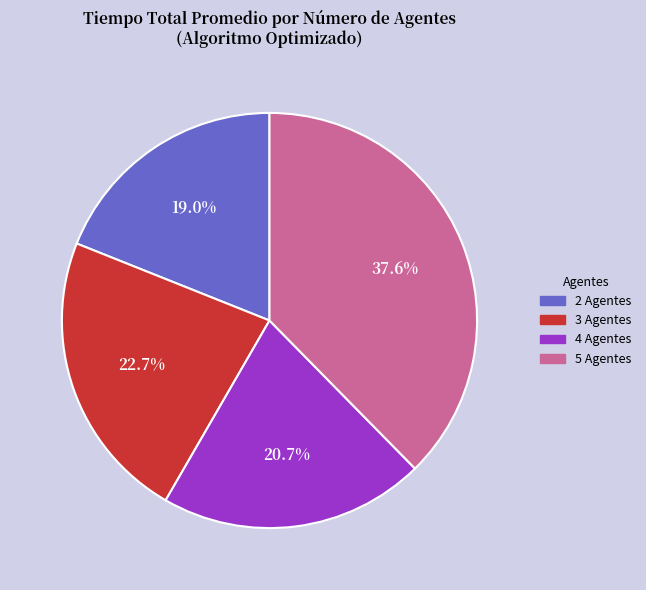

To the nearest percent, what percentage of the pie is 4 Agentes?

21%